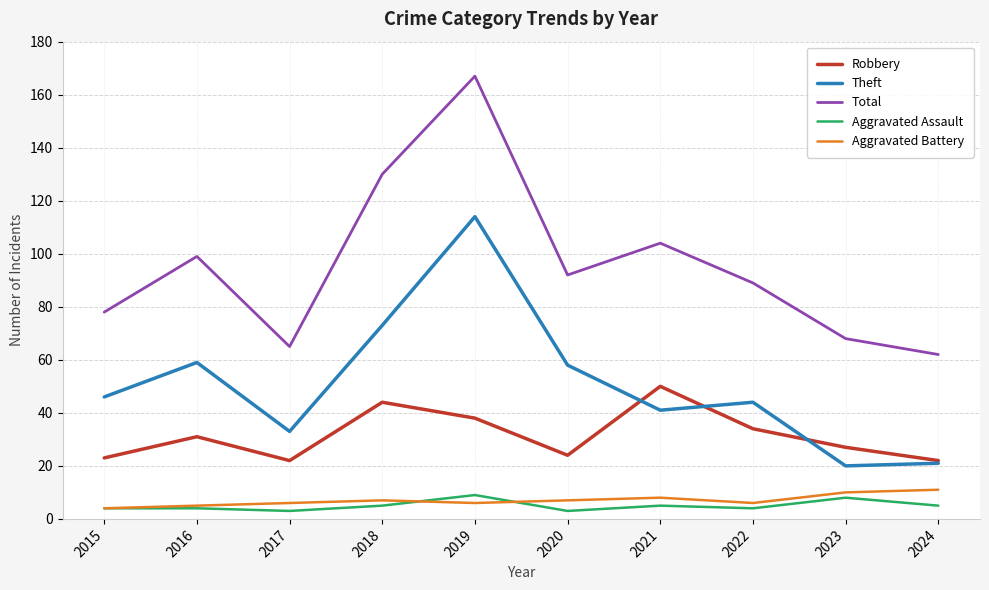

True or false: Aggravated Battery has a value of 2 at 2021.

False